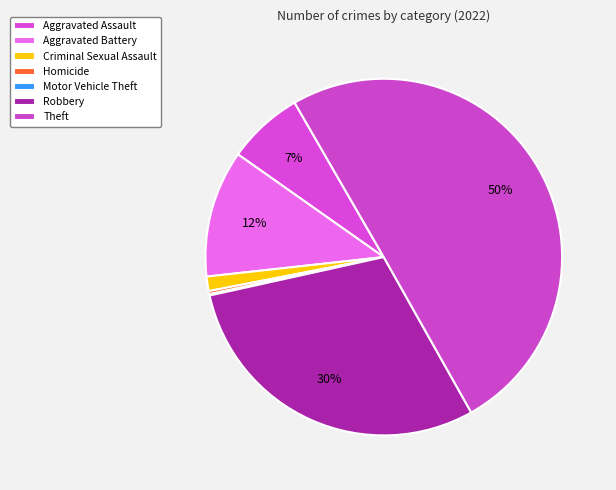

Which has a higher value, Robbery or Homicide?

Robbery